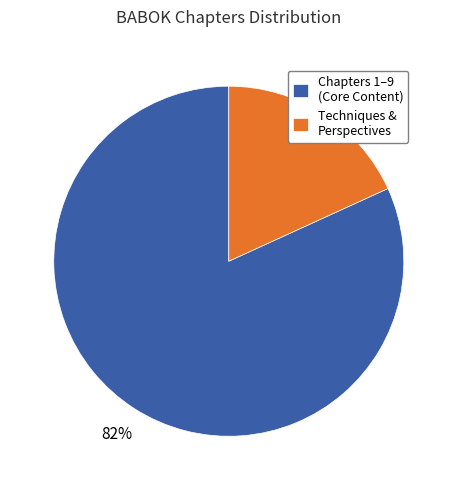

To the nearest percent, what is the average slice percentage?

50%